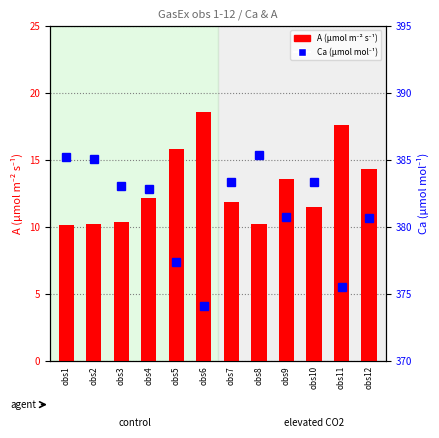

How many series are shown in this chart?

2